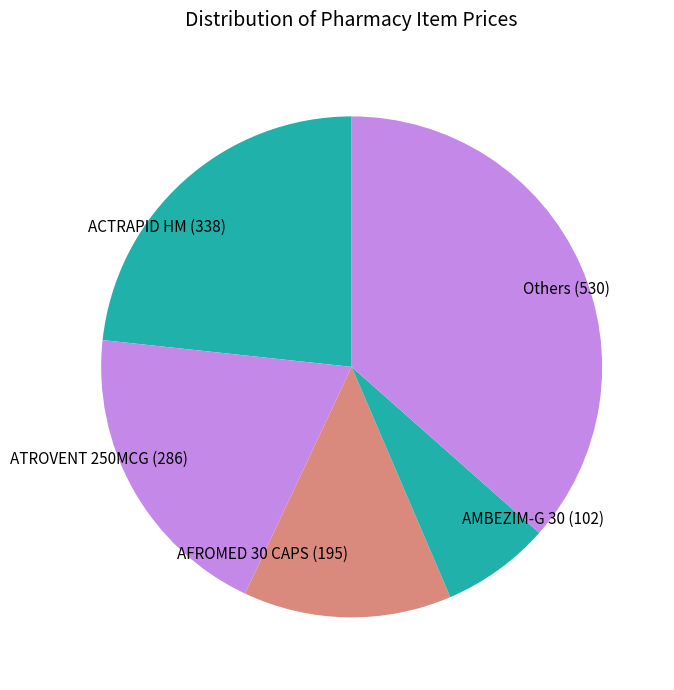

Is it true that Others (530) is 37% of the pie?

True